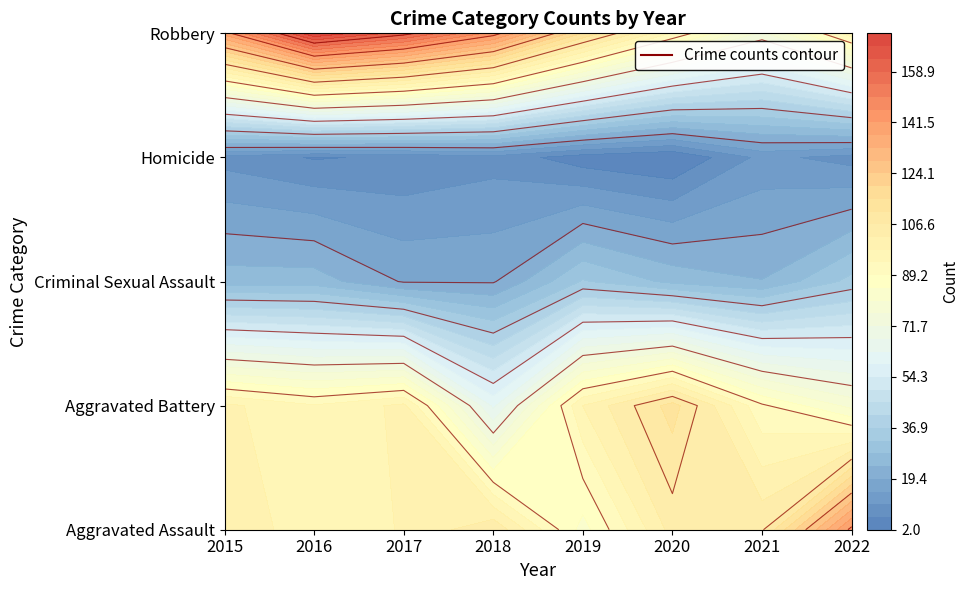

What is the spread (max minus min) of values at 2017?

154